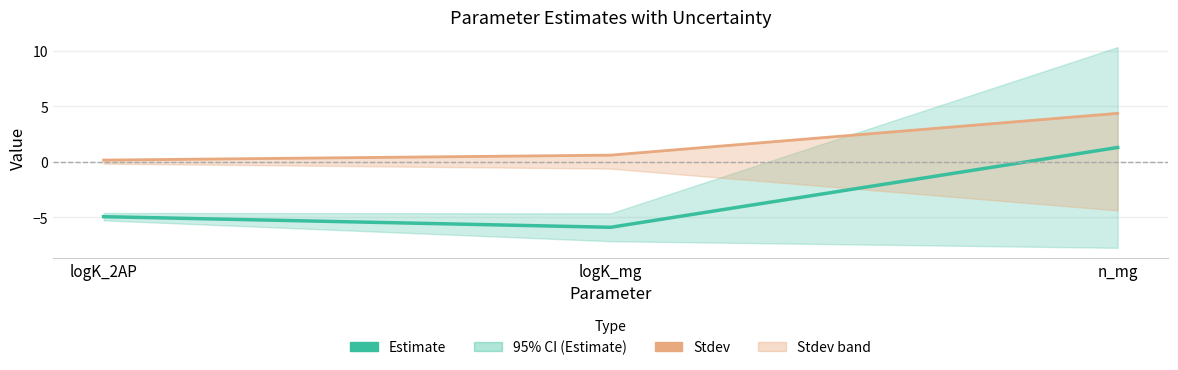

Which series has the largest range (max minus min)?

Estimate